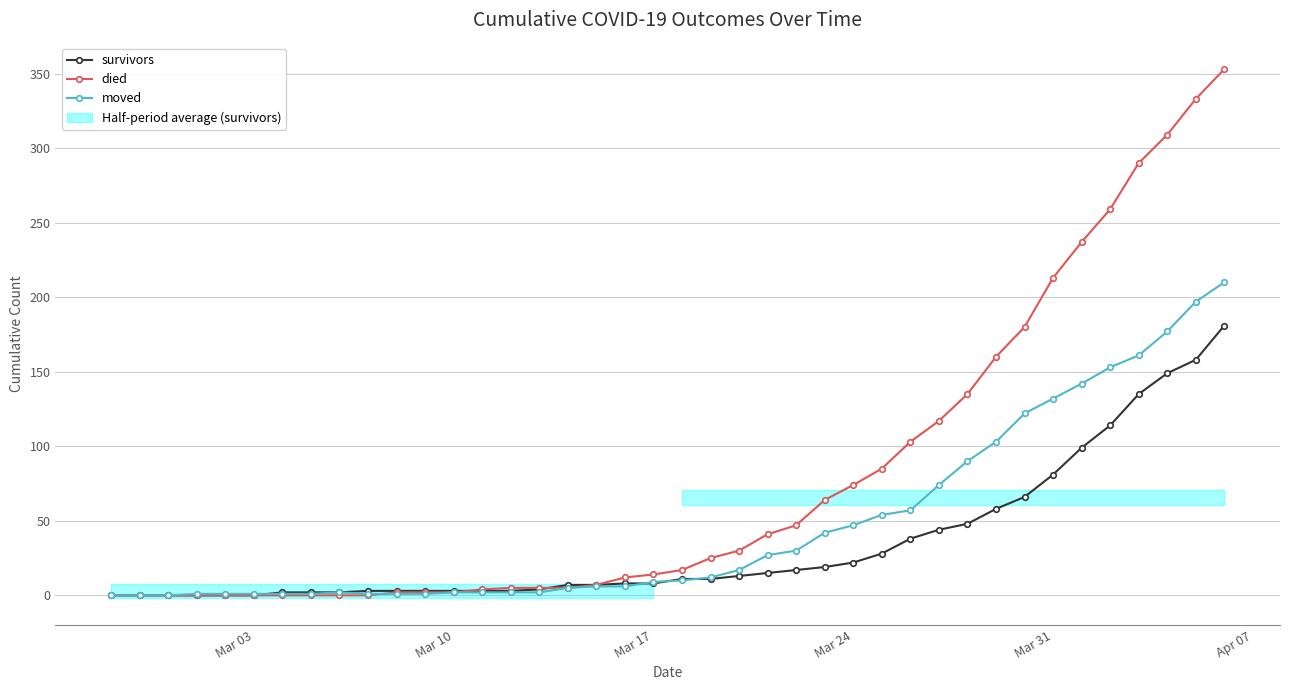

What are all the series names shown in the legend?

survivors, died, moved